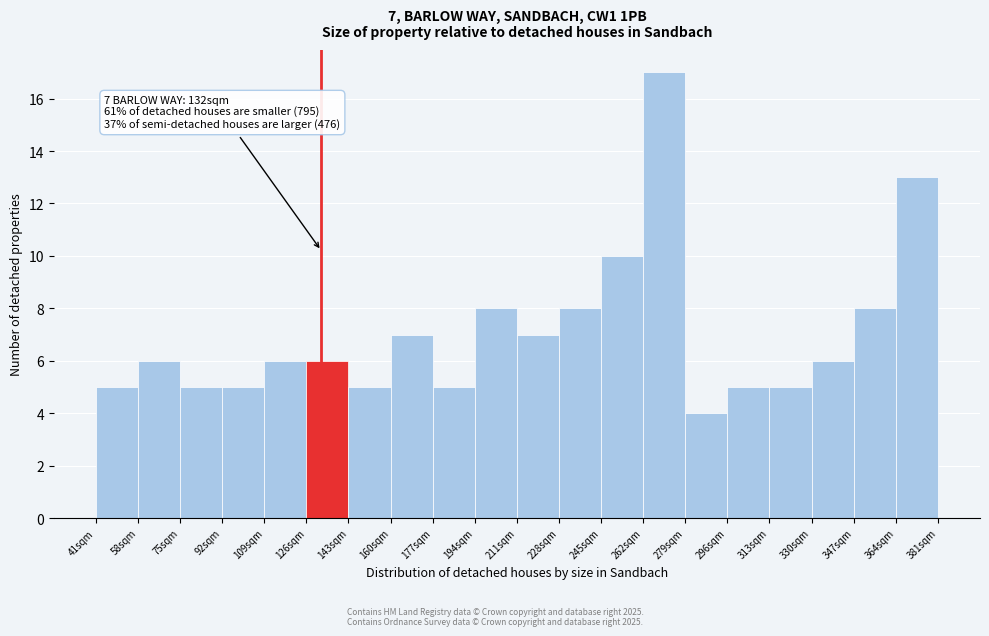

Which range on the x-axis has the tallest bar?

262 to 279